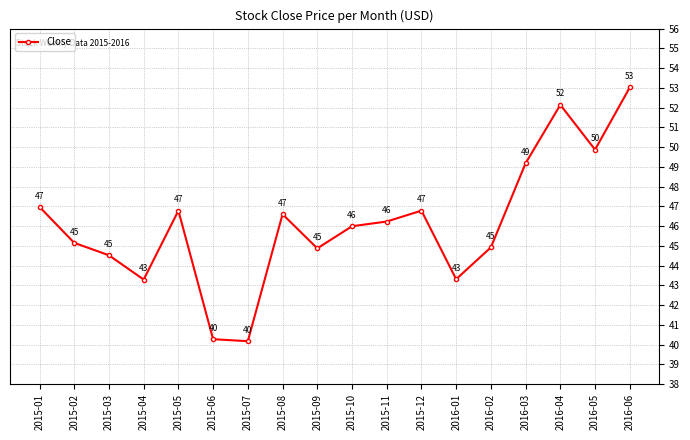

What is the sum of all values?

830.1